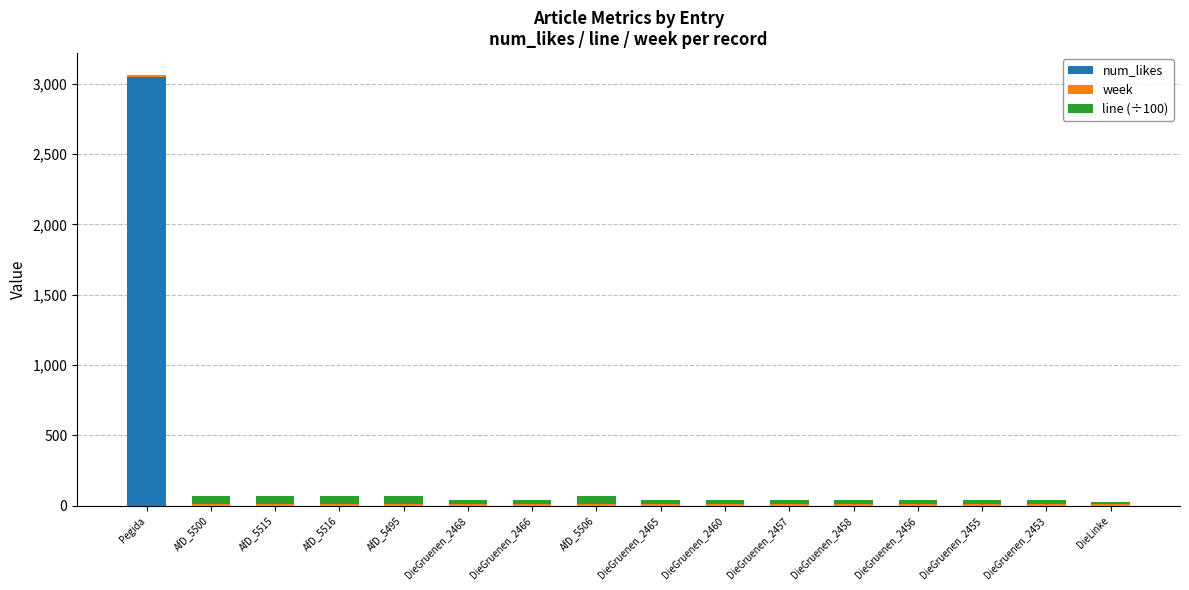

Is it true that num_likes equals 3048.0 at Pegida?

True